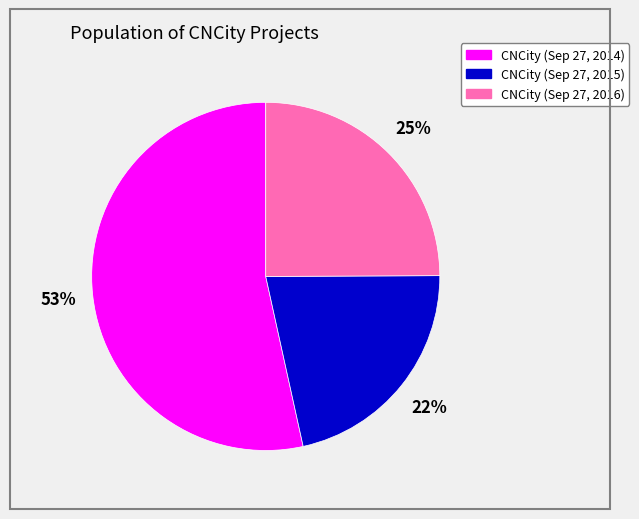

Is the sum of CNCity (Sep 27, 2016) and CNCity (Sep 27, 2015) greater than half?

No